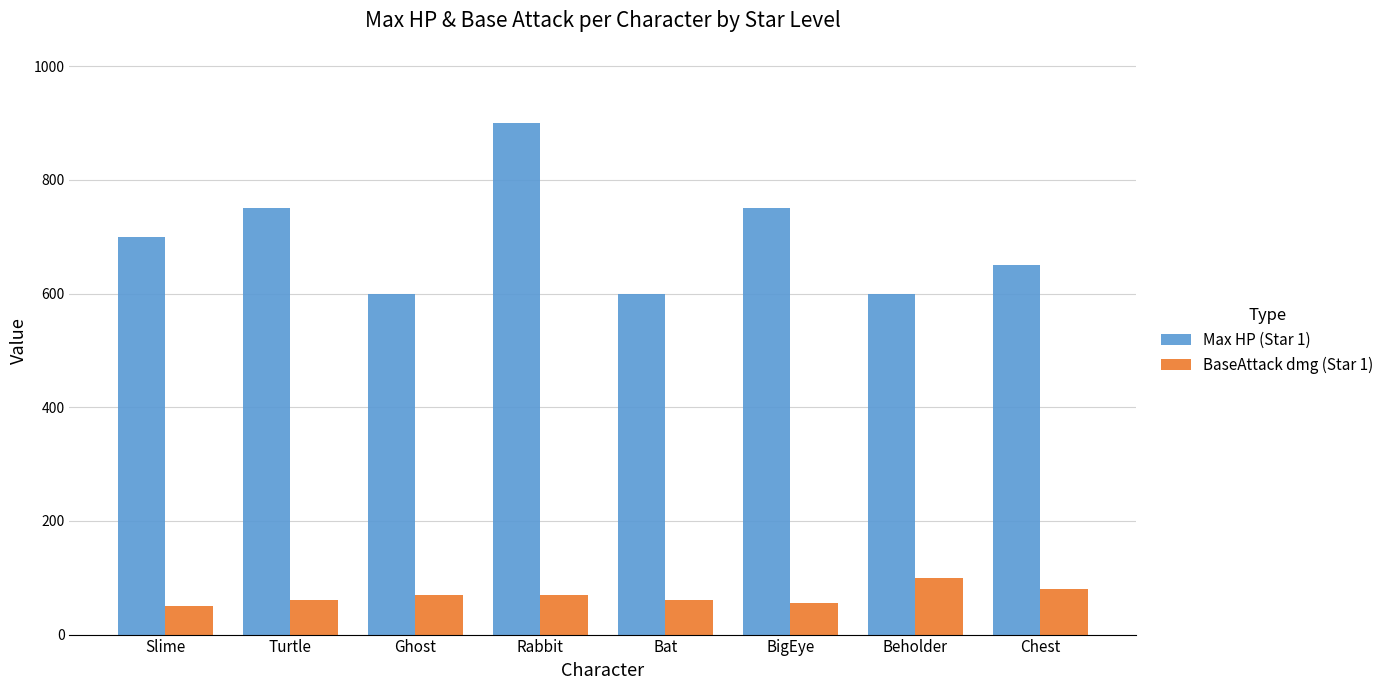

What is the difference between the highest and lowest values at Beholder?

500